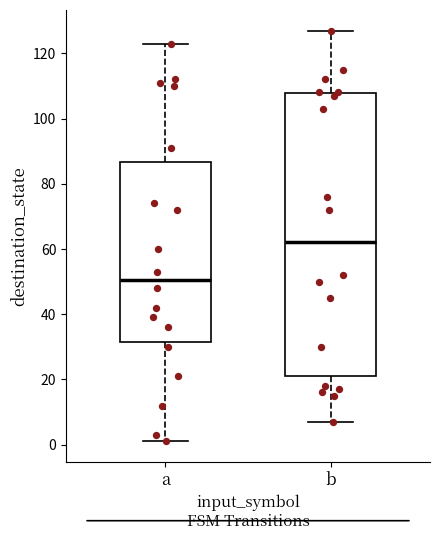

Where is the lower edge of the box for a on the y-axis? The values are not printed on the chart, so give them approximately, as read against the axis.

32